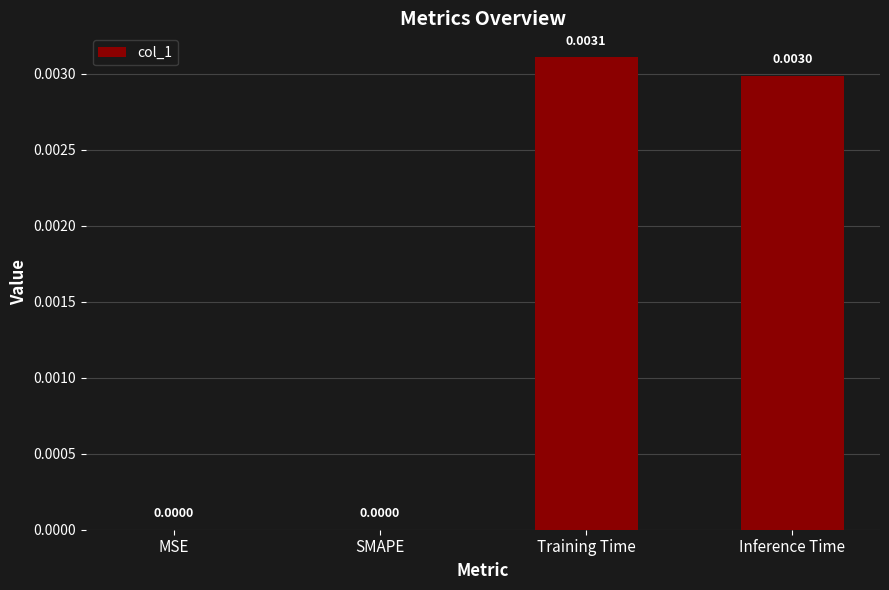

Which label corresponds to the largest value in the chart?

Training Time